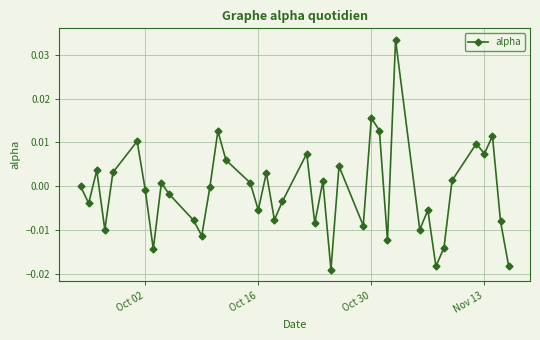

How many points are higher than both their immediate neighbors (excluding endpoints)?

13